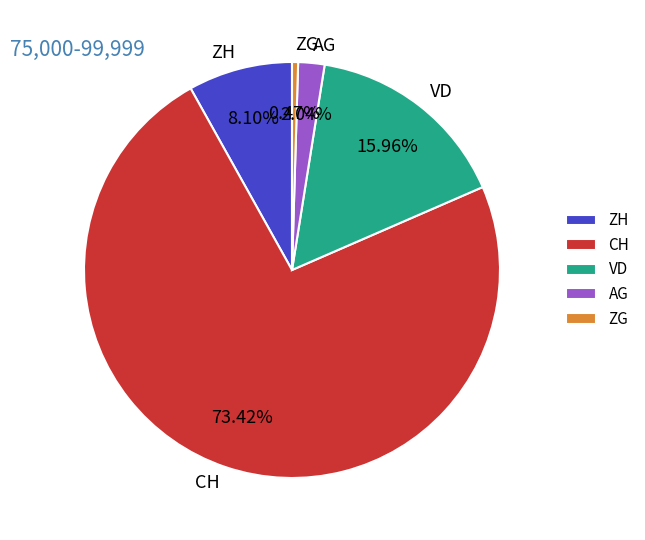

Which slice is the smallest?

ZG